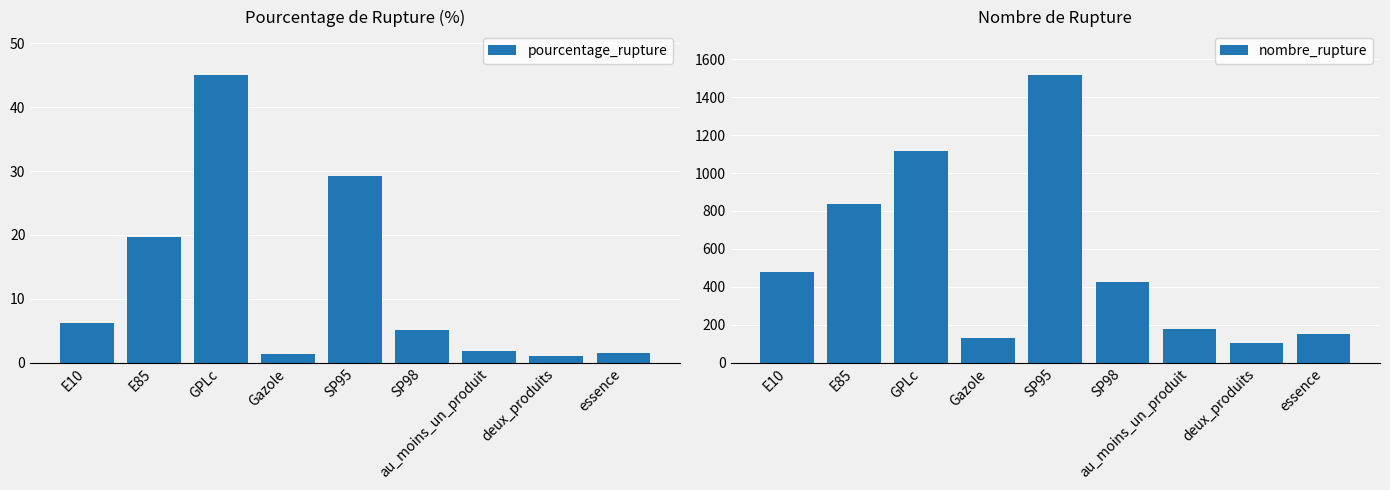

Which category has the lowest value across all series?

deux_produits